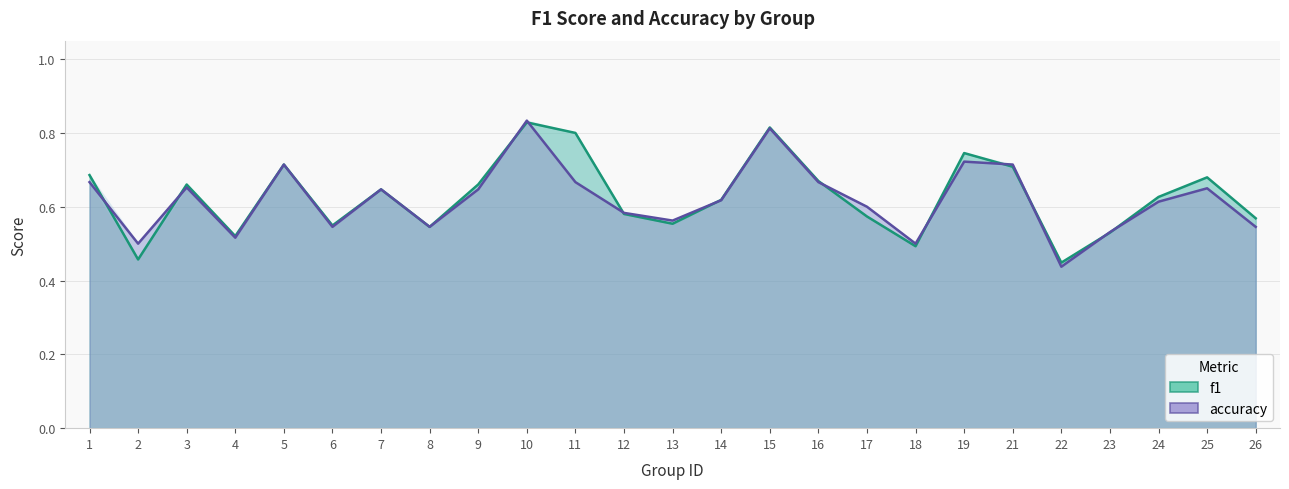

Is the value of f1 at 16 greater than the value of accuracy at 10?

No